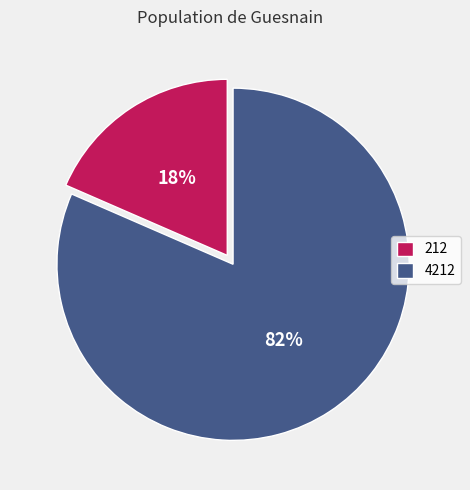

What is the majority slice?

4212